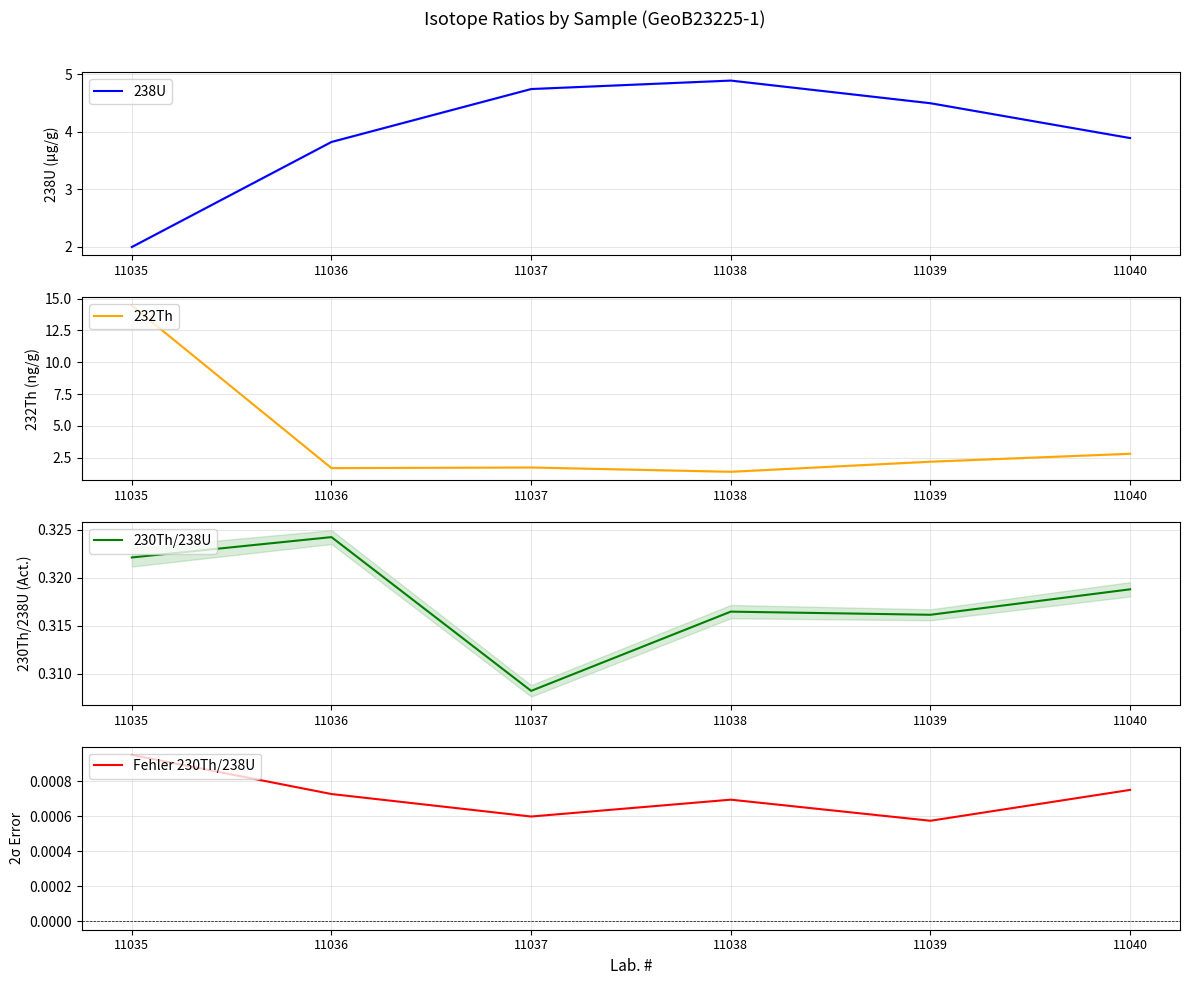

Between 11039 and 11040, which is larger?

11039